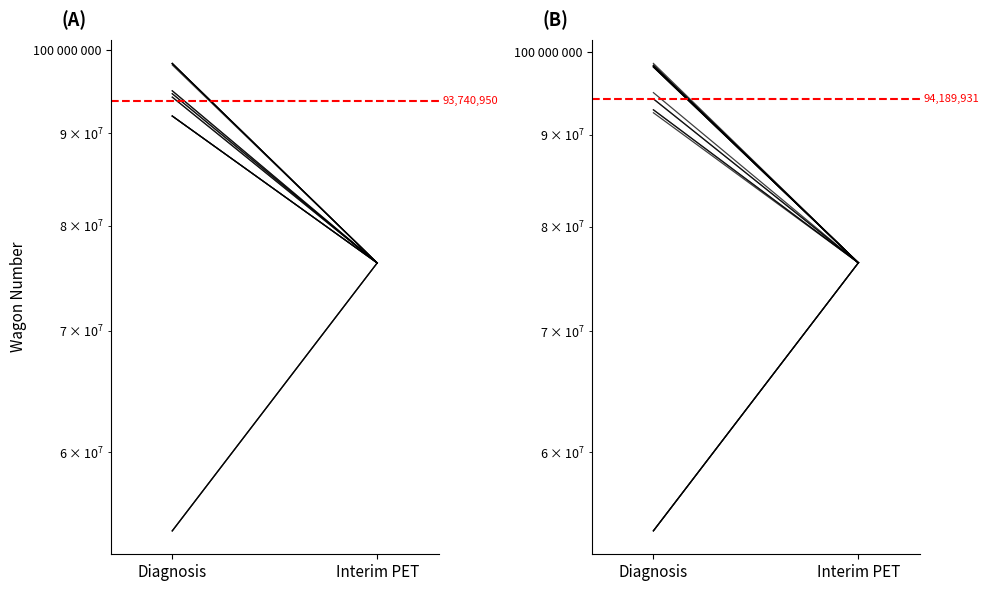

What is the label of the 2nd point from the left?

Interim PET